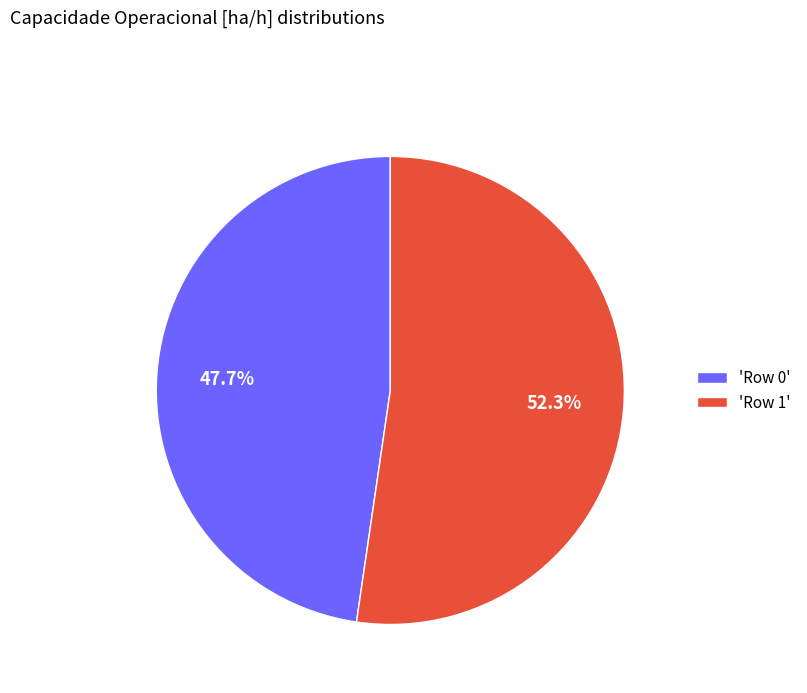

Is there any slice that represents more than half of the pie?

Yes